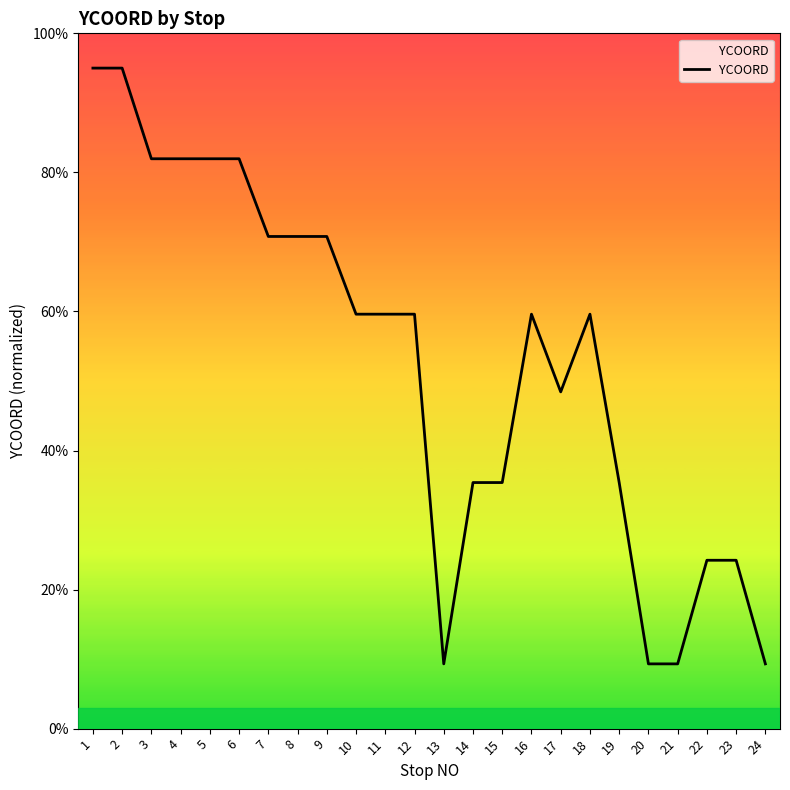

Which has a higher value, 4 or 21?

4